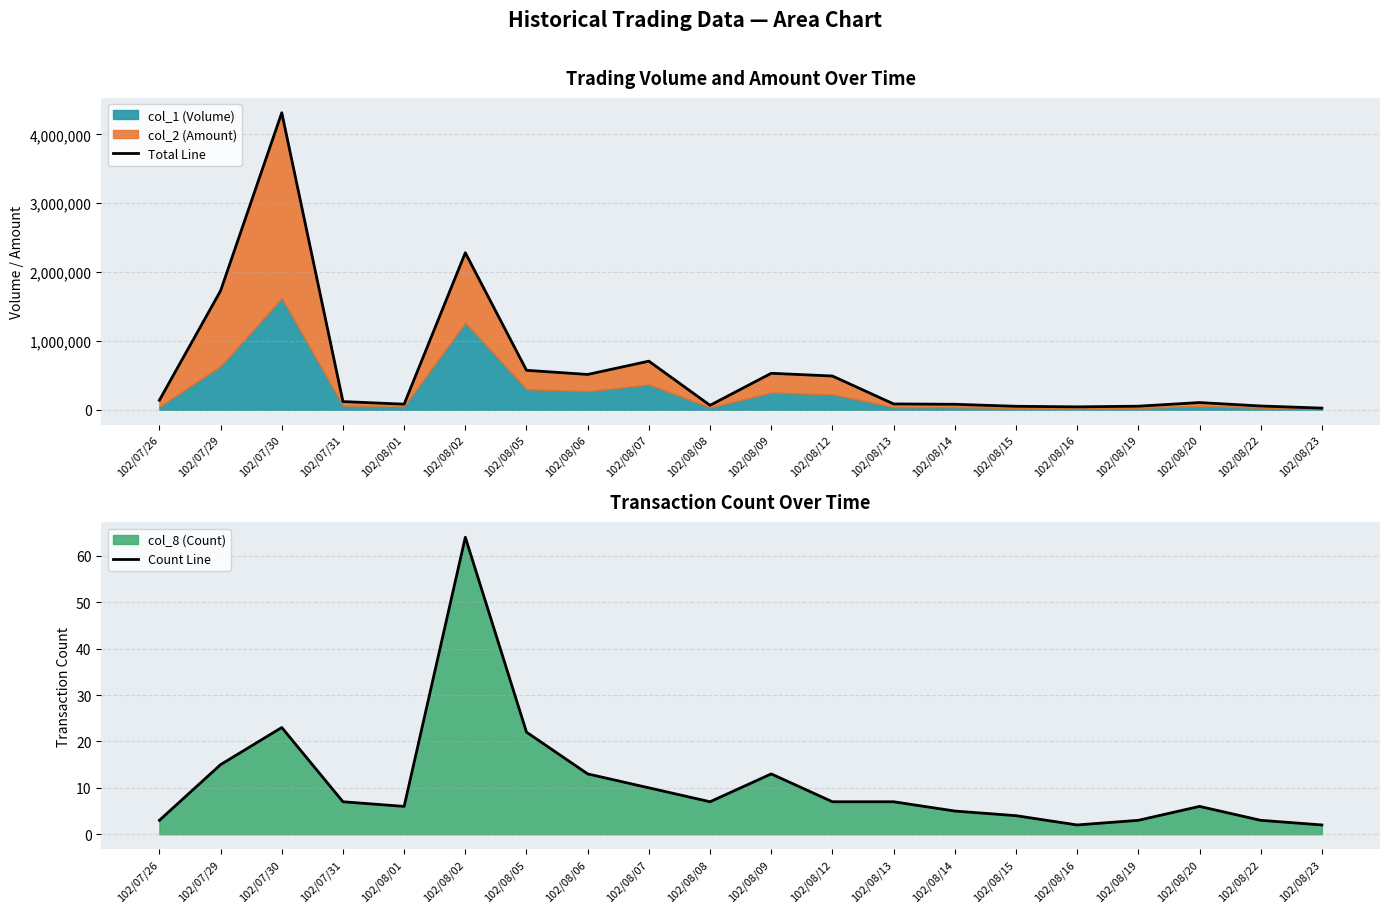

Which series changed the most between 102/07/26 and 102/08/06?

Total Line